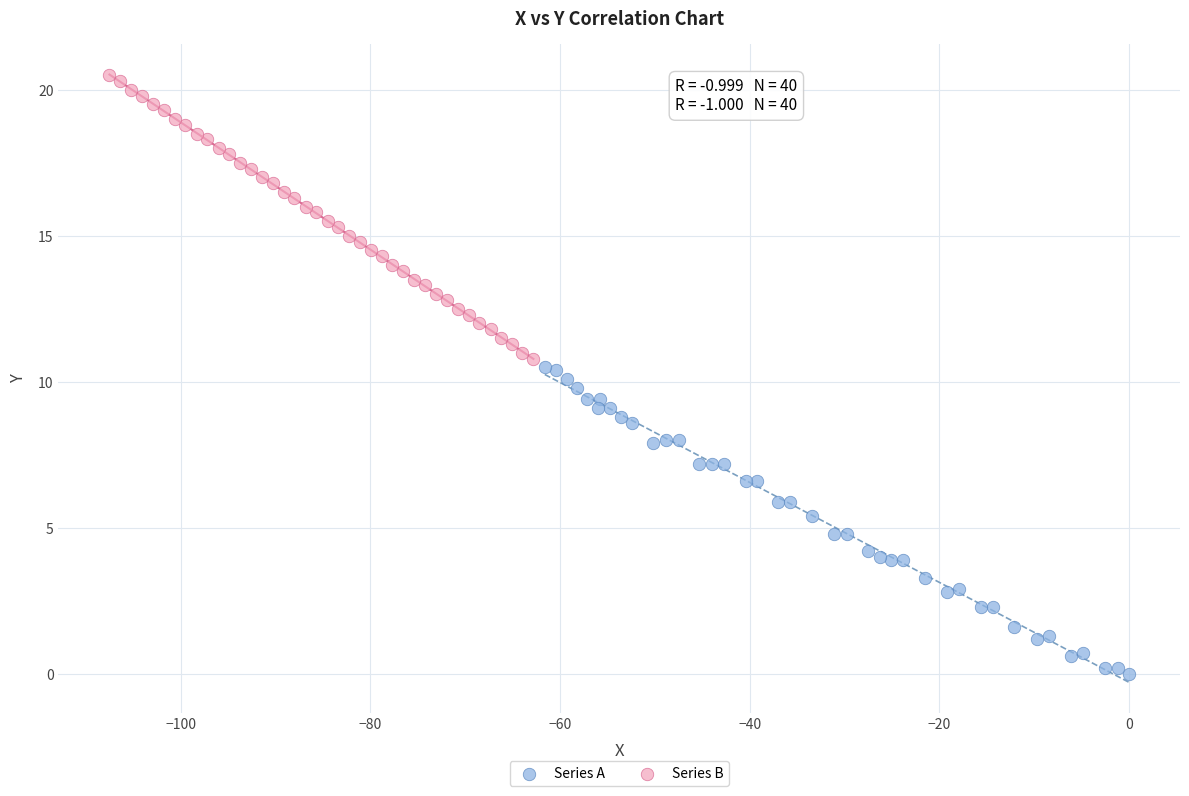

Which series has the largest Y range (max minus min)?

Series A